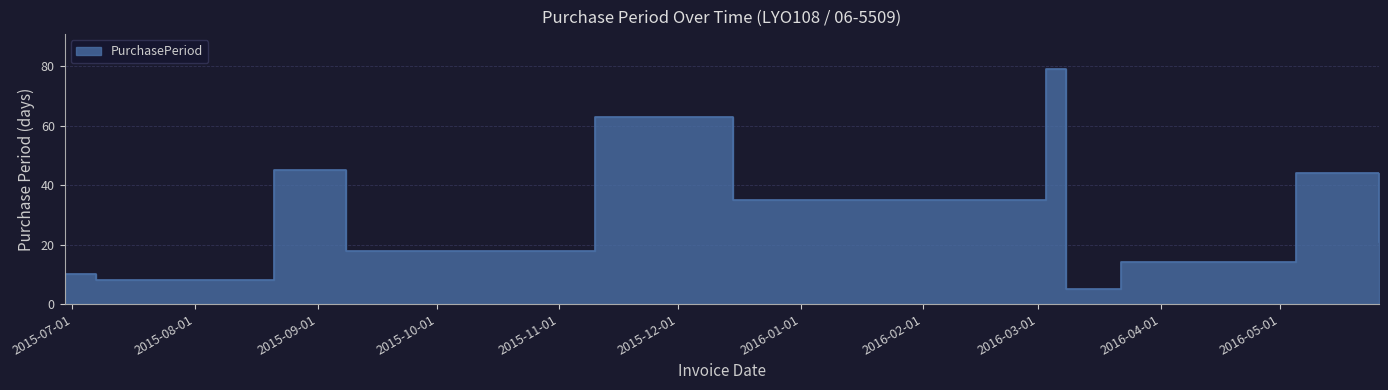

How many interior local valleys (lower than both neighbors) does the data have?

4